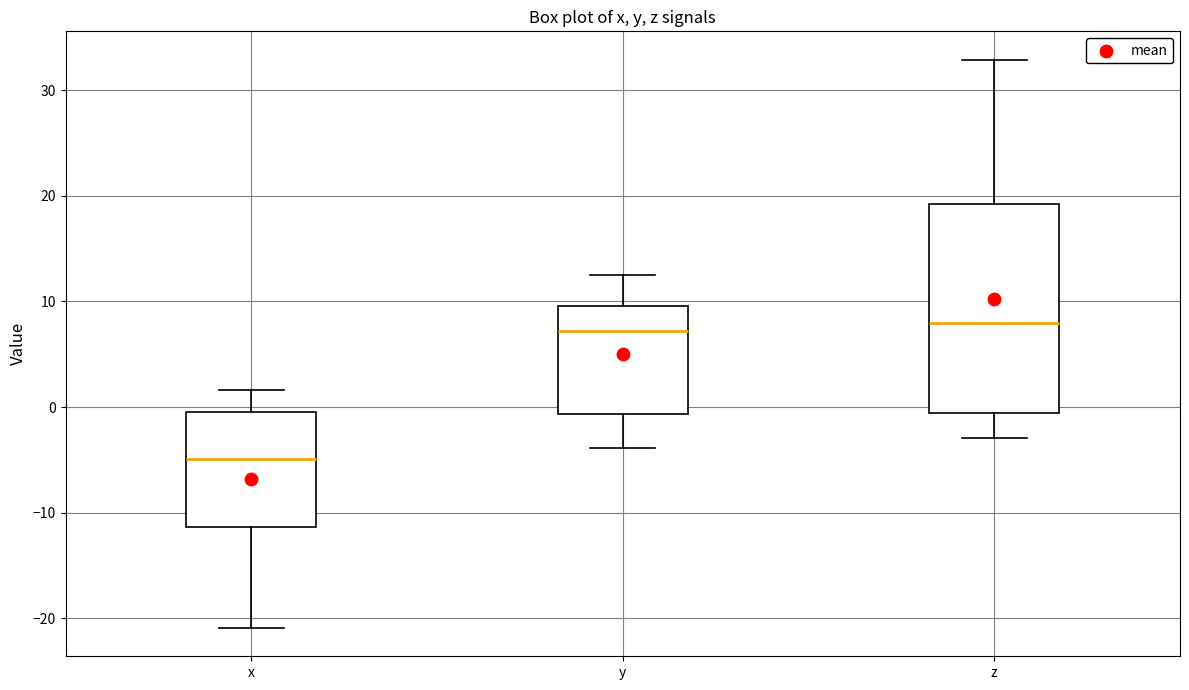

Which box has the lowest median line?

x